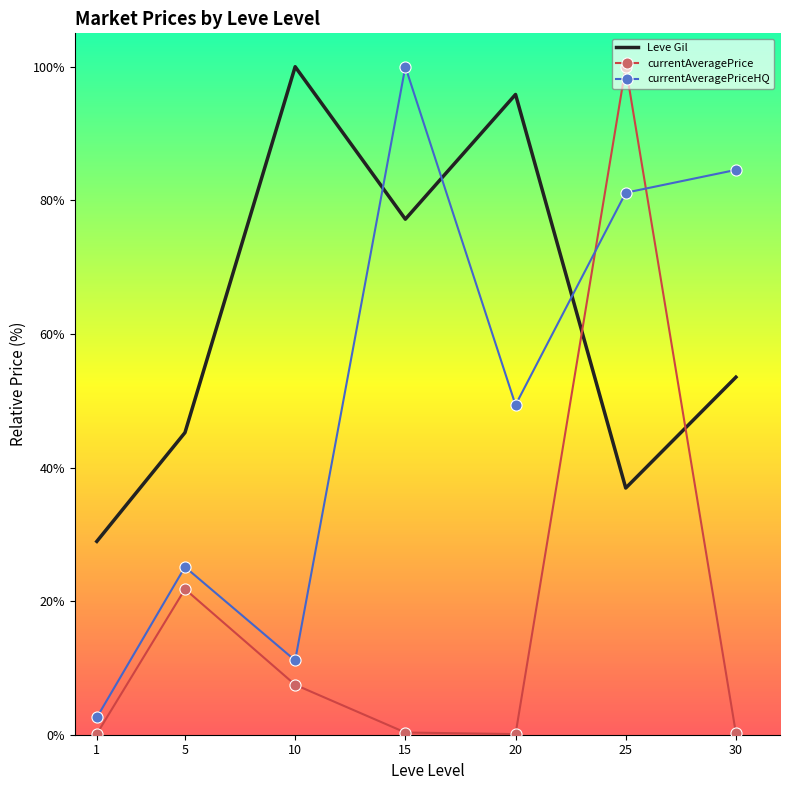

Which series changed the most between 5 and 25?

currentAveragePrice